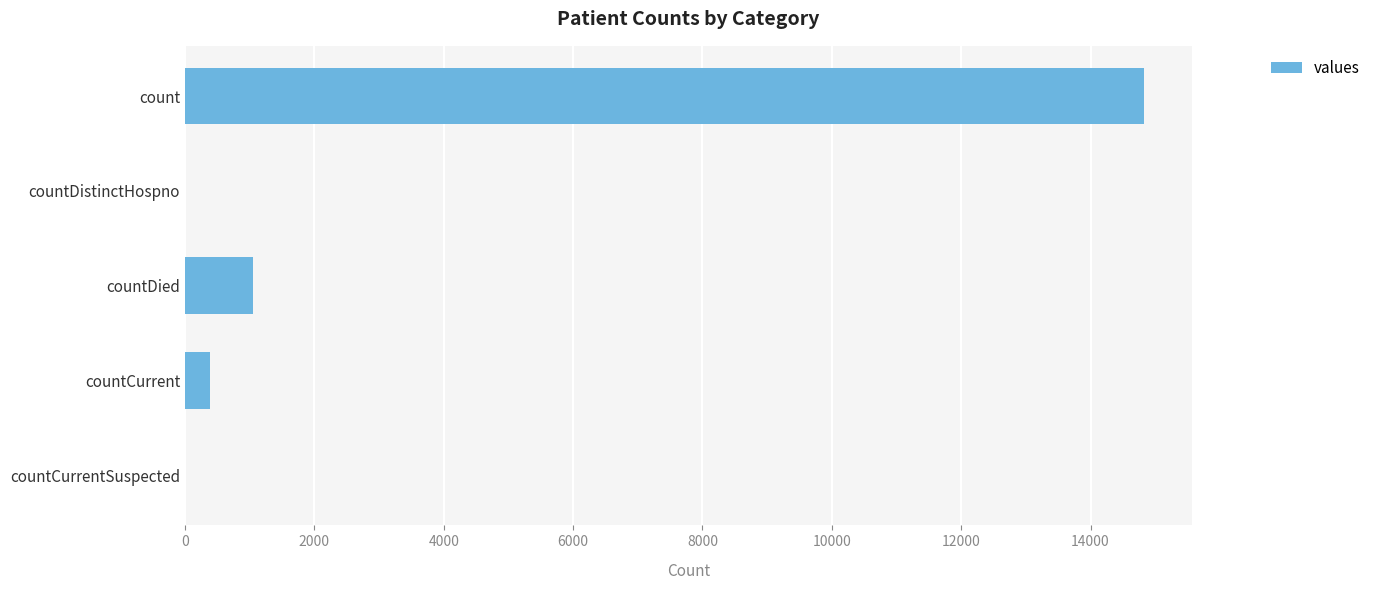

What is the average value?

3254